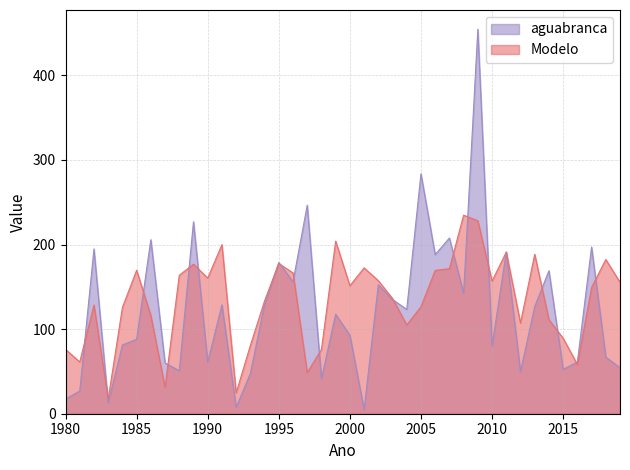

What is the maximum value shown in the chart?

454.5